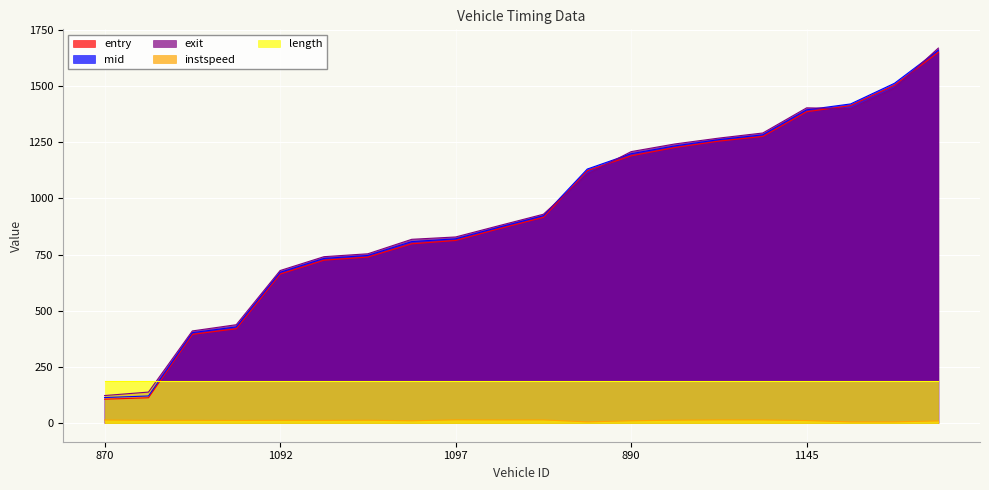

True or false: mid has more than 0 interior local peaks.

False